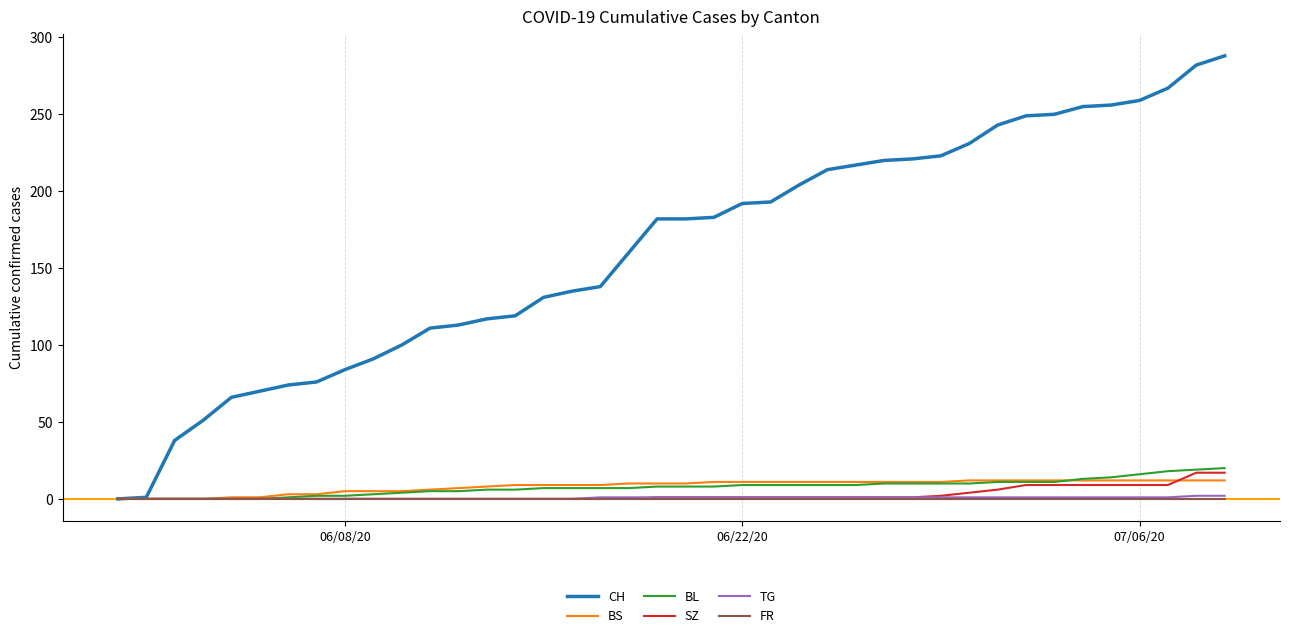

Count the number of categories in the chart.

40